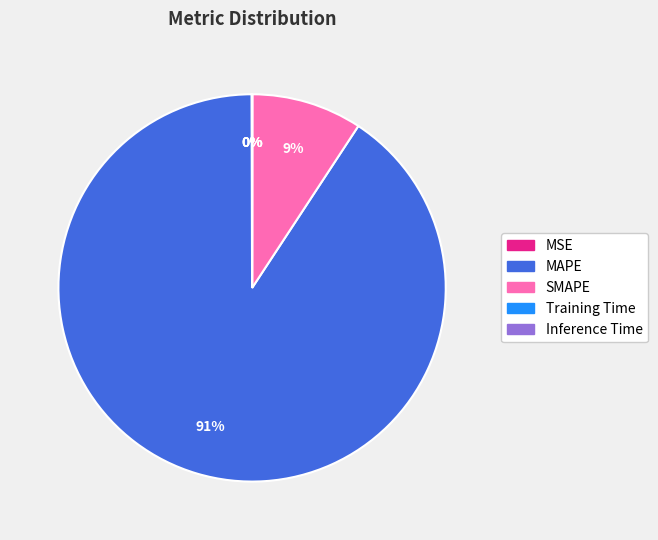

To the nearest percent, what is the difference between the largest and smallest slice percentages?

91%